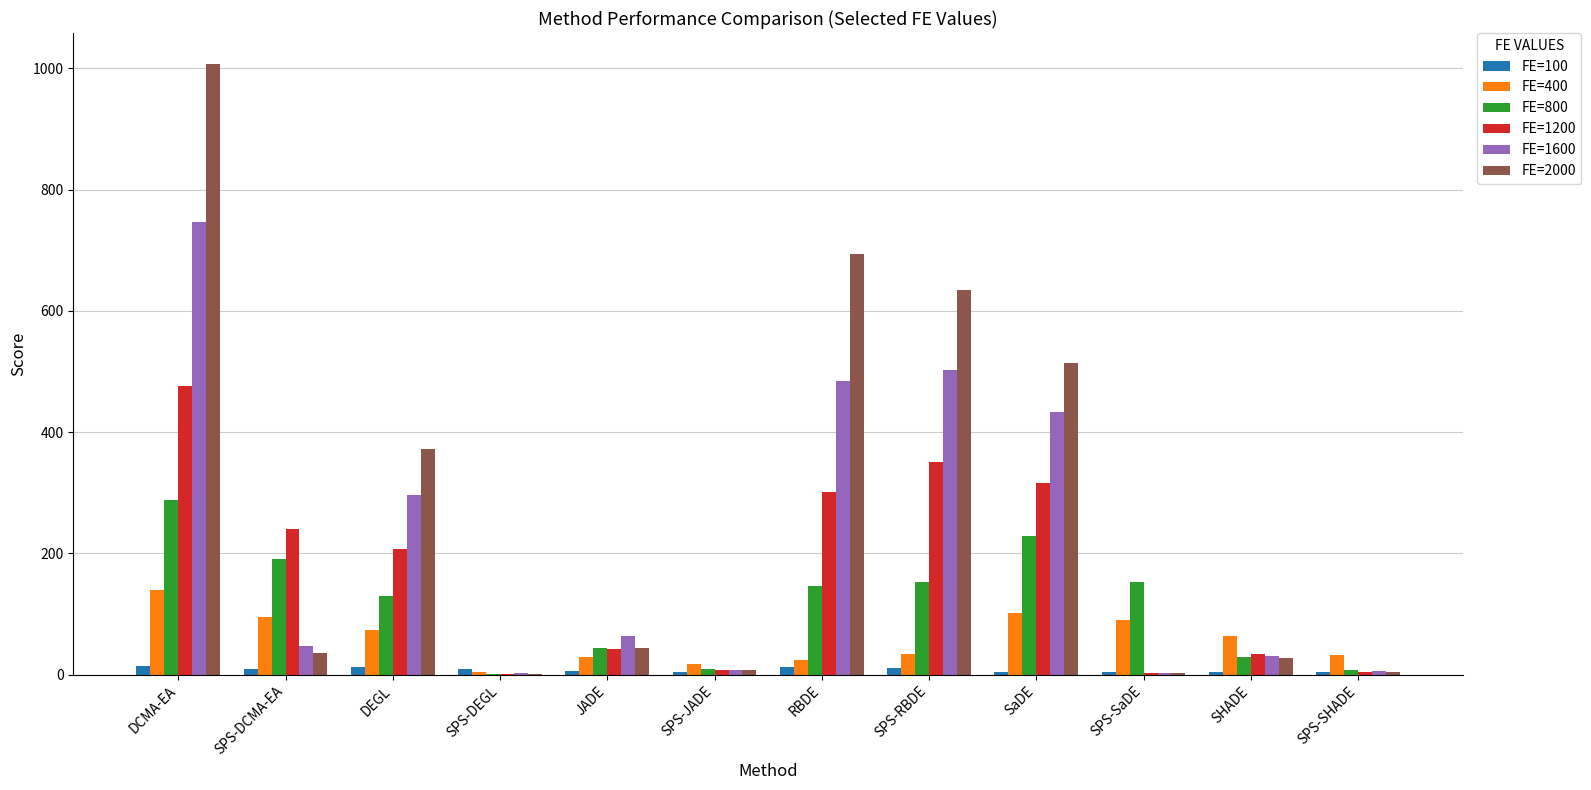

Which category has the highest value across all series?

DCMA-EA